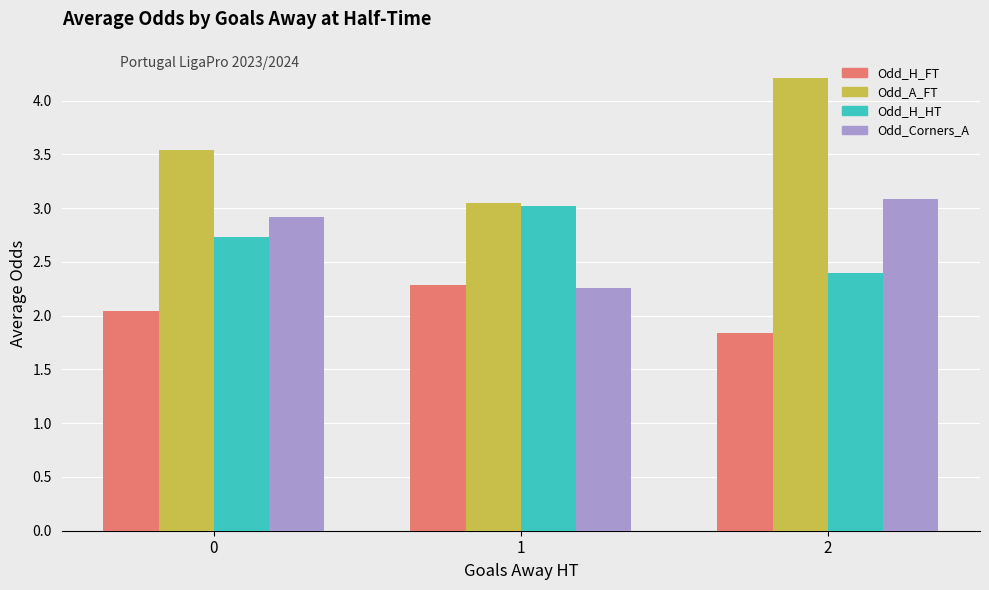

What is the sum of all Odd_H_HT values?

8.2